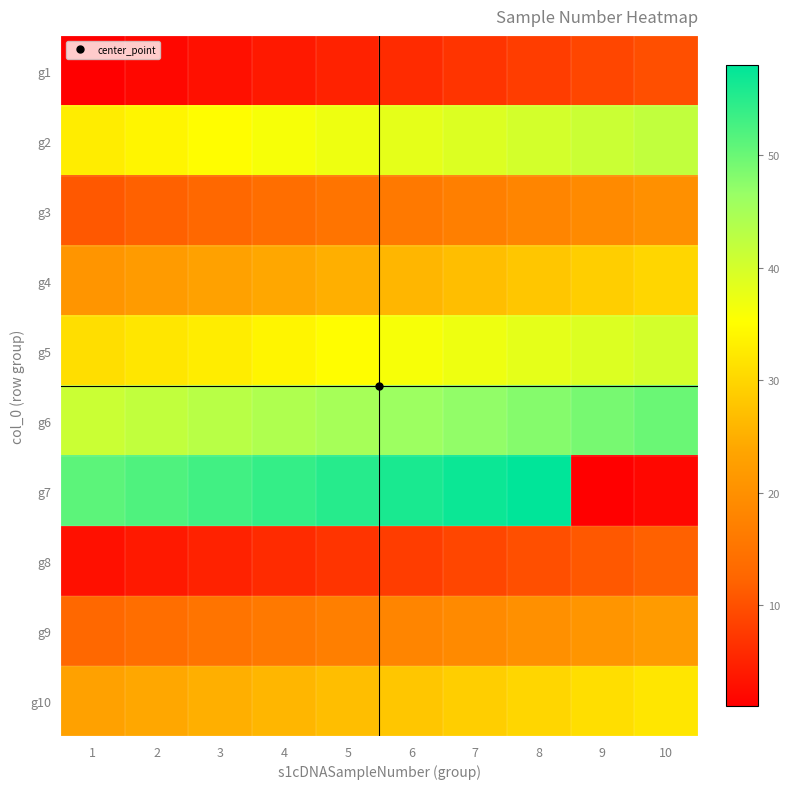

At 3, list the series in order from largest to smallest.

g7, g6, g2, g5, g10, g4, g9, g3, g8, g1